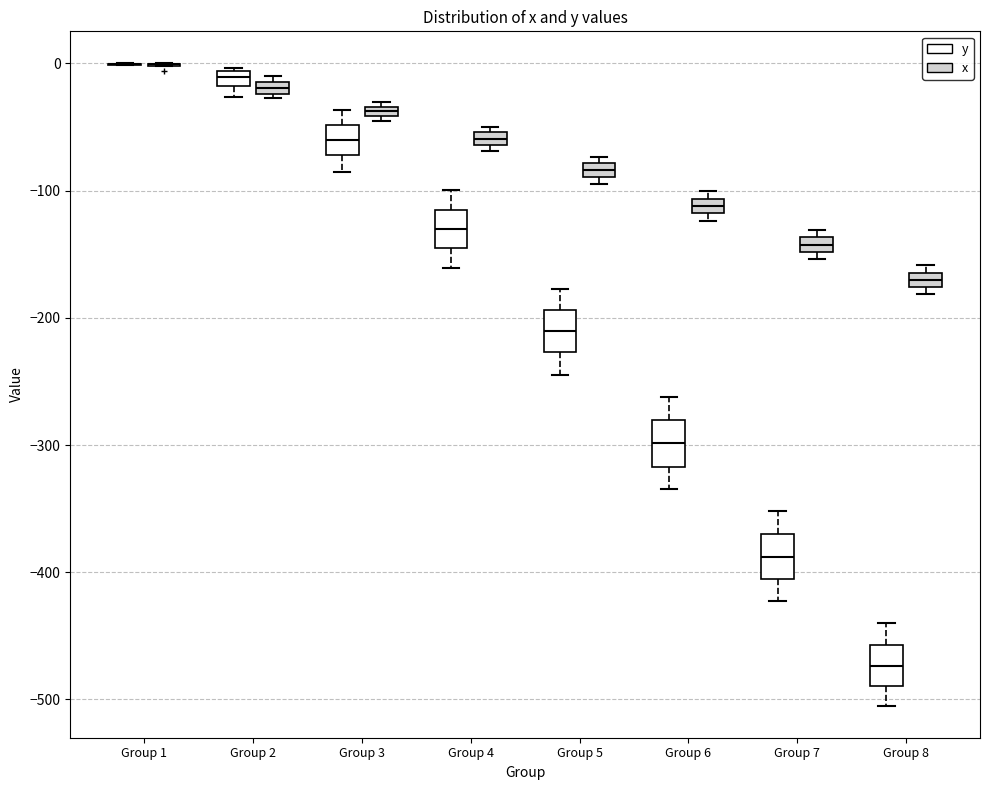

Where is the upper edge of the box for Group 6 (x) on the y-axis? The values are not printed on the chart, so give them approximately, as read against the axis.

-110